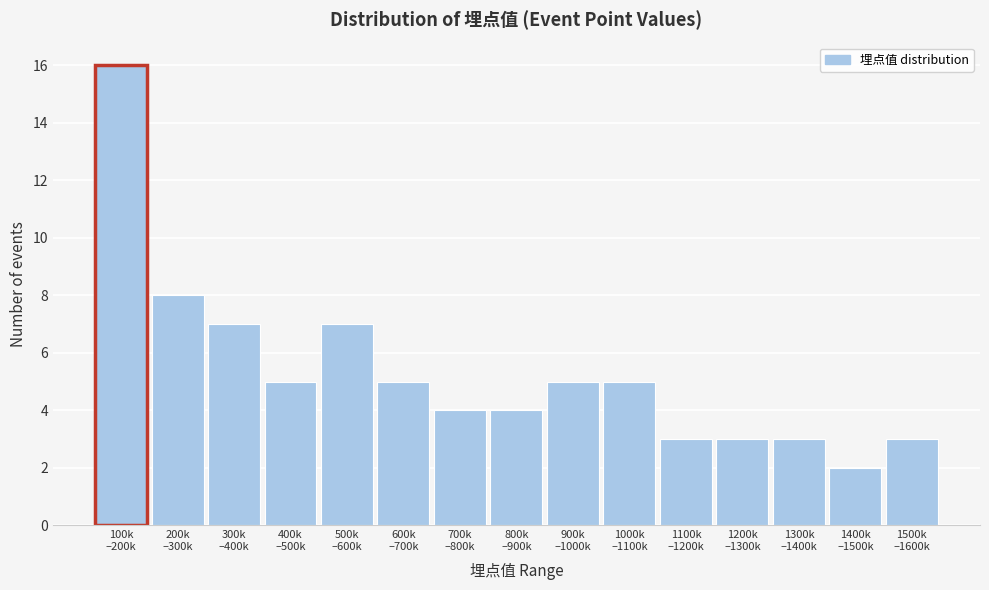

Reading left to right, list all the values displayed in this chart.

16	8	7	5	7	5	4	4	5	5	3	3	3	2	3